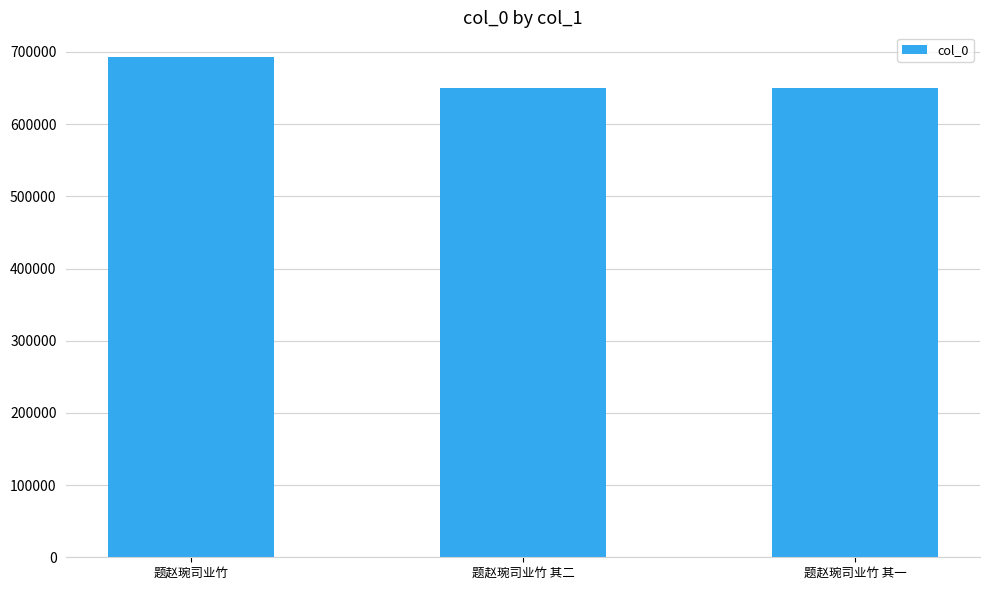

The chart shows a value of 649942 at 题赵琬司业竹 其二. True or false?

True